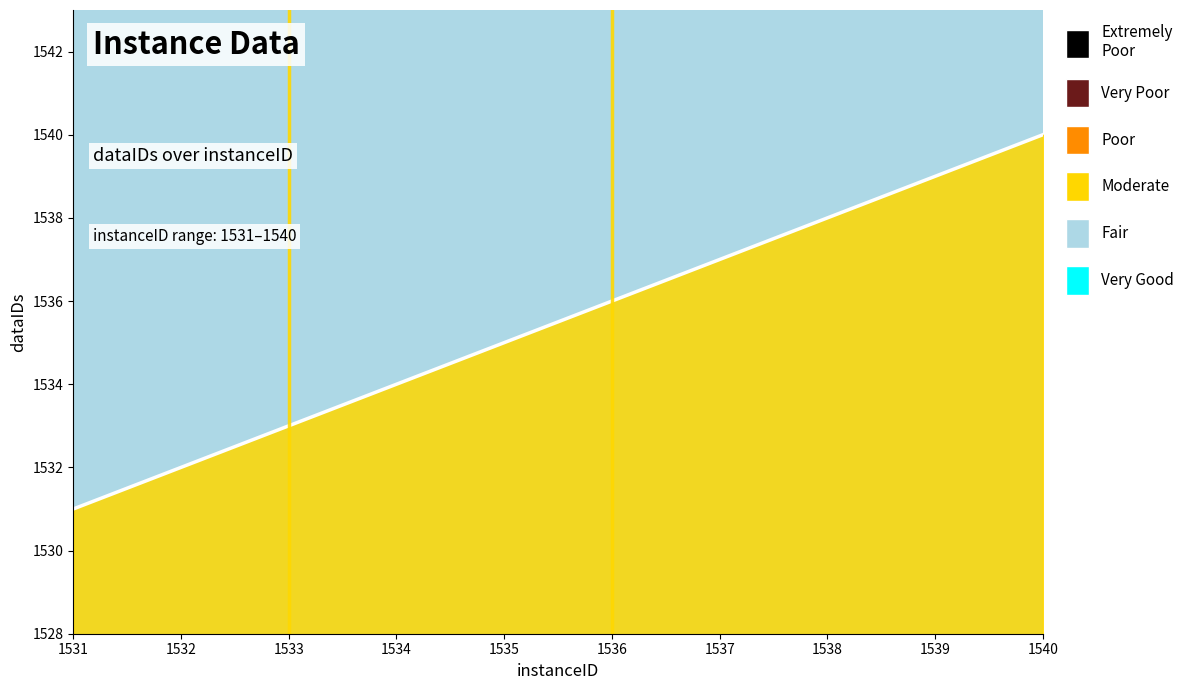

Does the chart have visible grid lines?

No